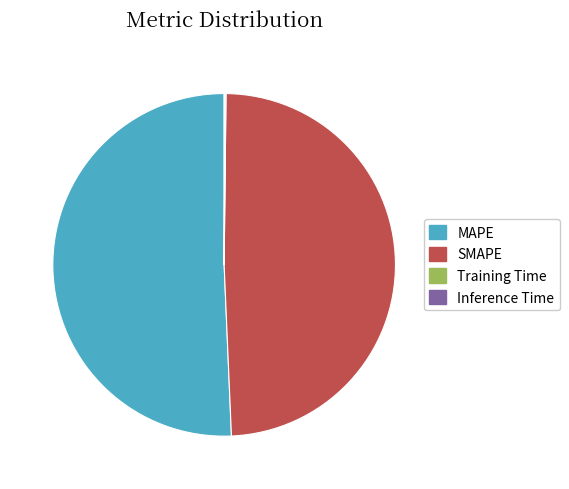

Is there any slice that represents more than half of the pie?

Yes